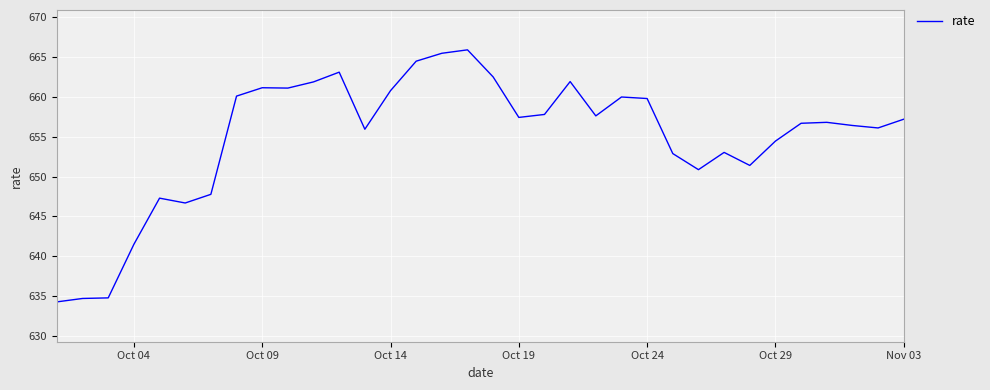

What is the maximum value shown in the chart?

665.9